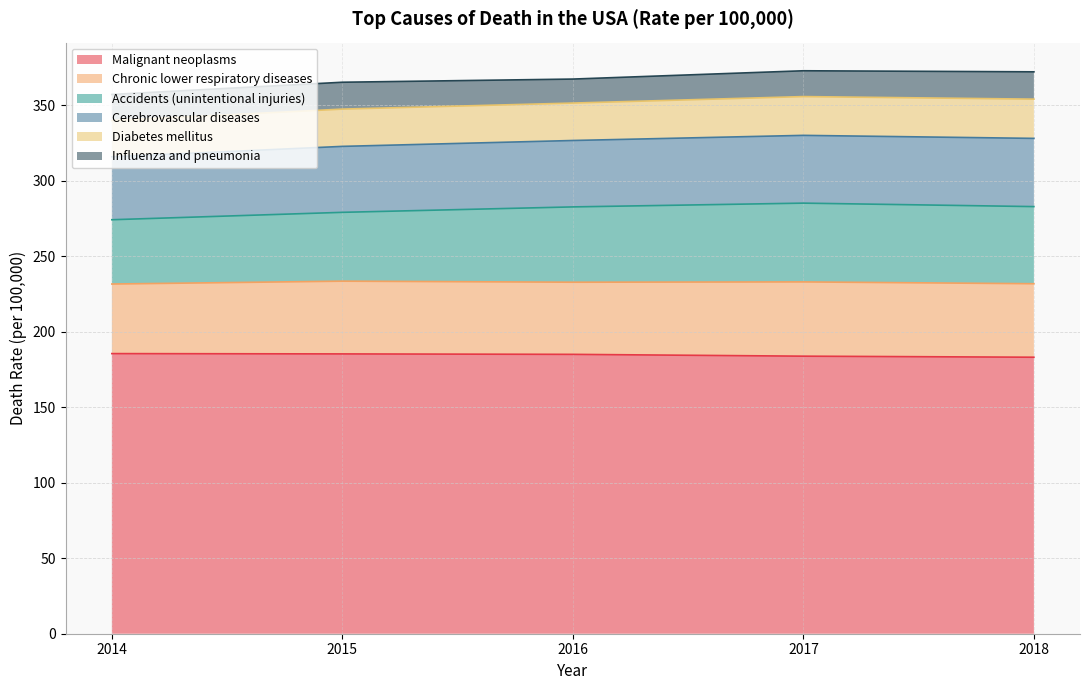

What is the highest value of the Malignant neoplasms series?

185.6